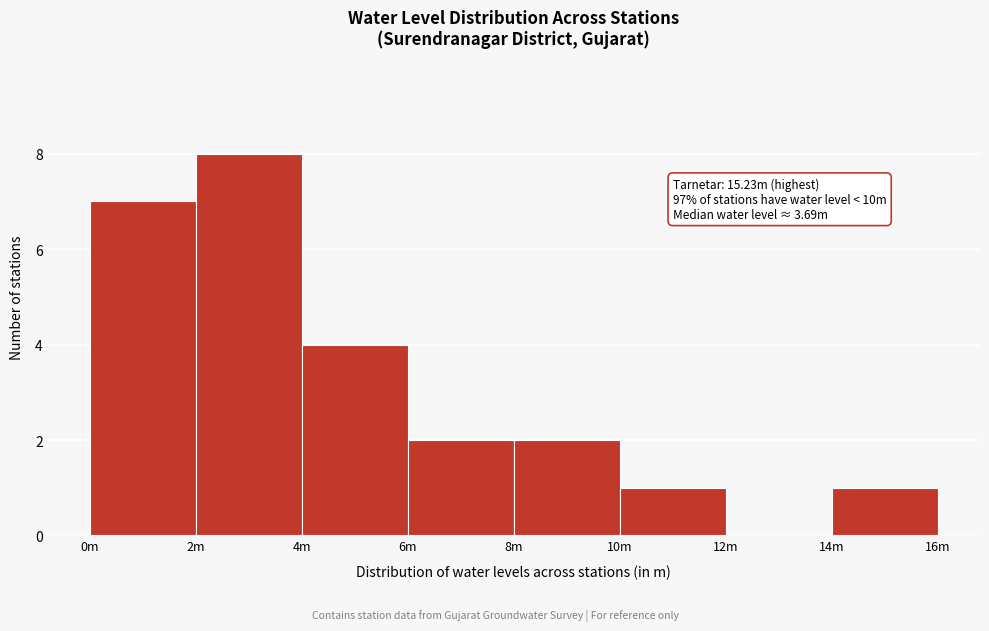

Reading left to right, list all the values displayed in this chart.

0m=7	2m=8	4m=4	6m=2	8m=2	10m=1	12m=0	14m=1